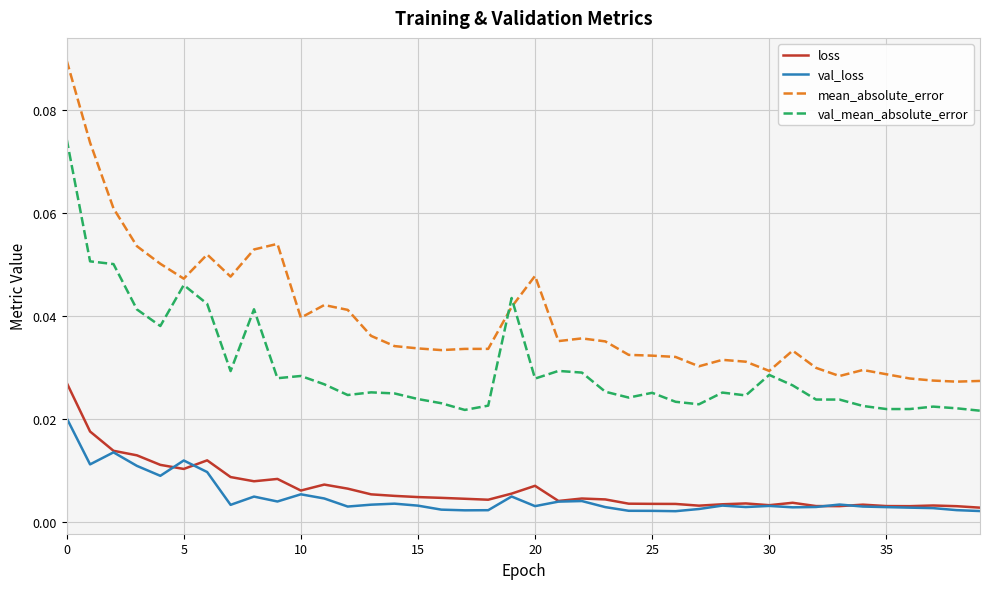

True or false: val_mean_absolute_error and loss intersect in this chart.

False